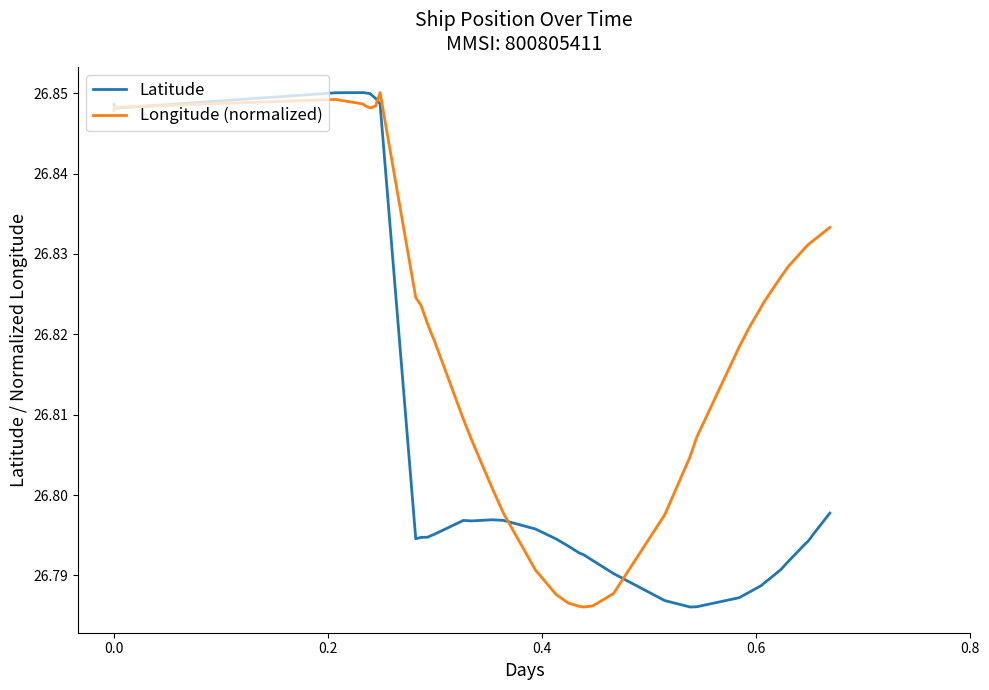

Rank the series by their average value, from lowest to highest.

Latitude, Longitude (normalized)